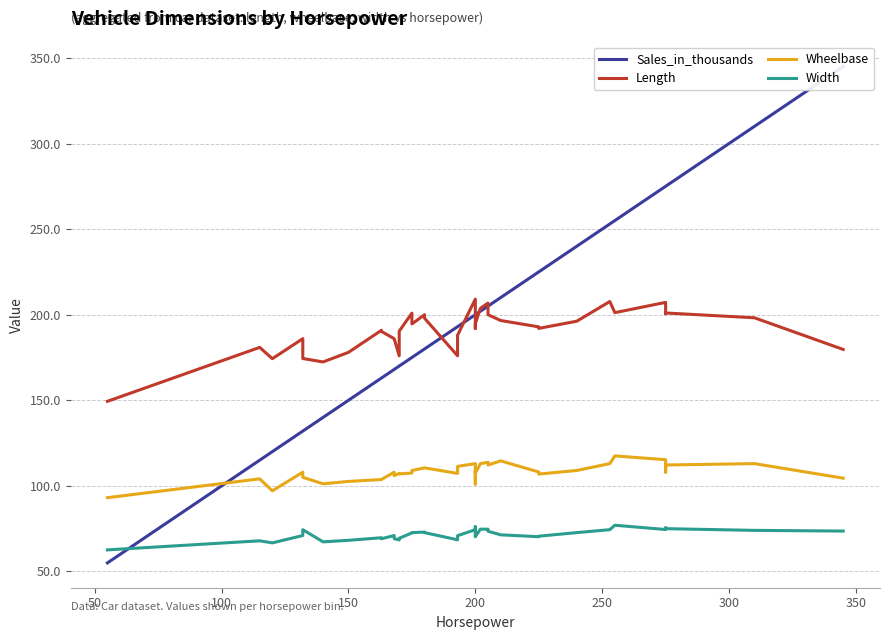

True or false: Sales_in_thousands has more than 0 points higher than both neighbors.

False